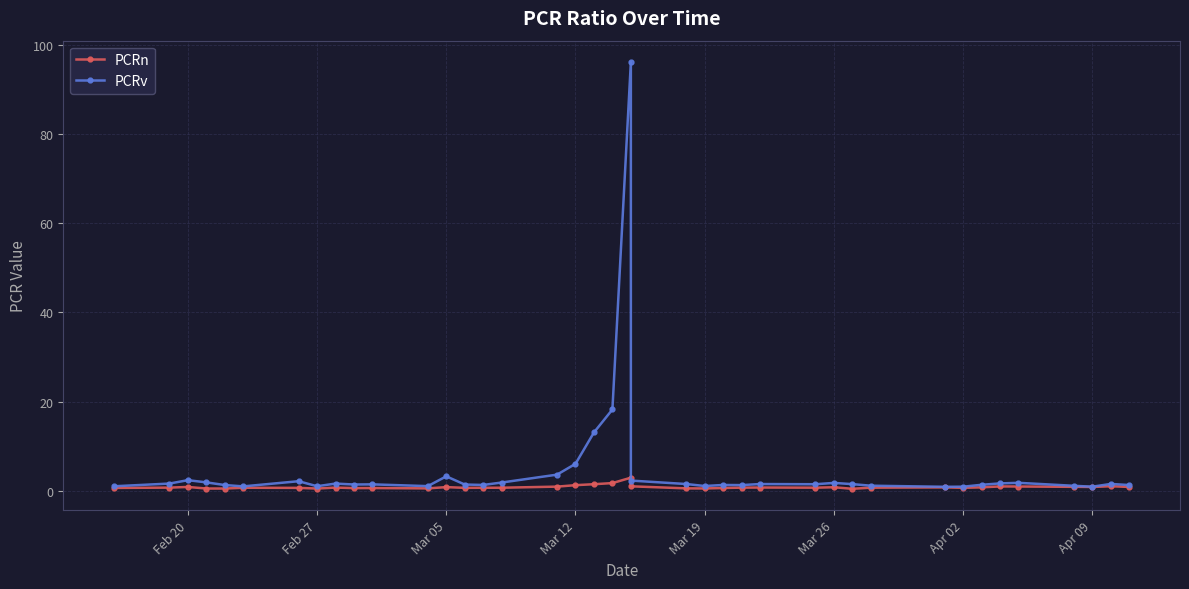

In PCRn, how many points are lower than both neighbors (excluding endpoints)?

10